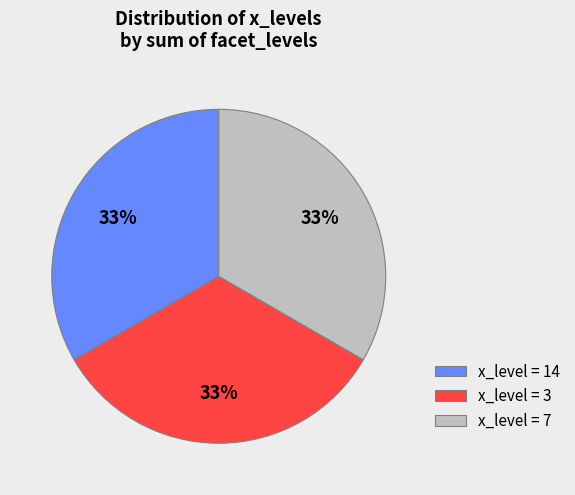

How many slices are in this pie chart?

3